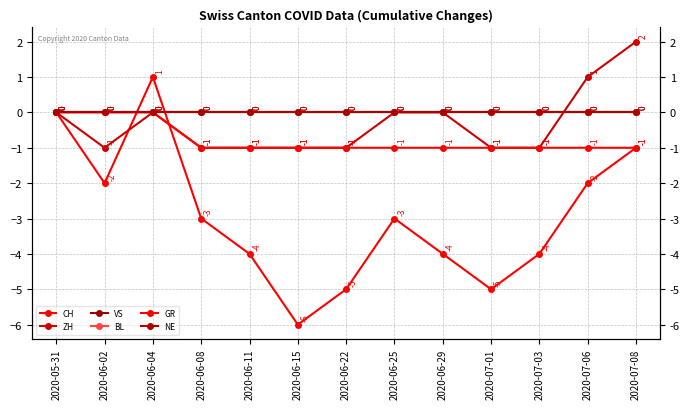

How many series are shown in this chart?

6